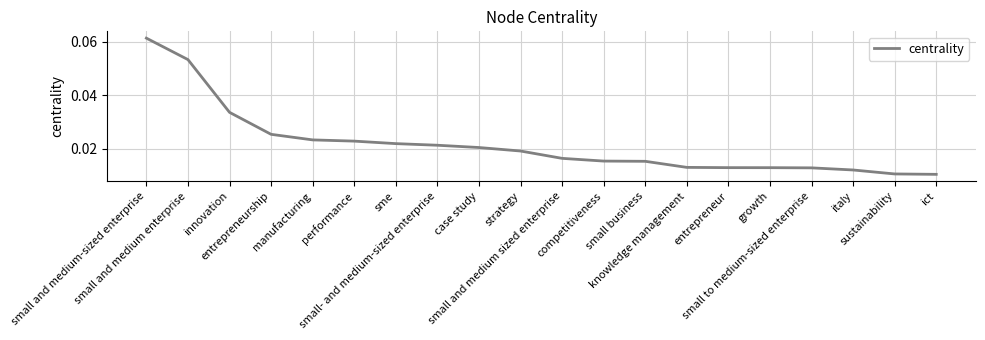

At which label is the value closest to 0?

ict